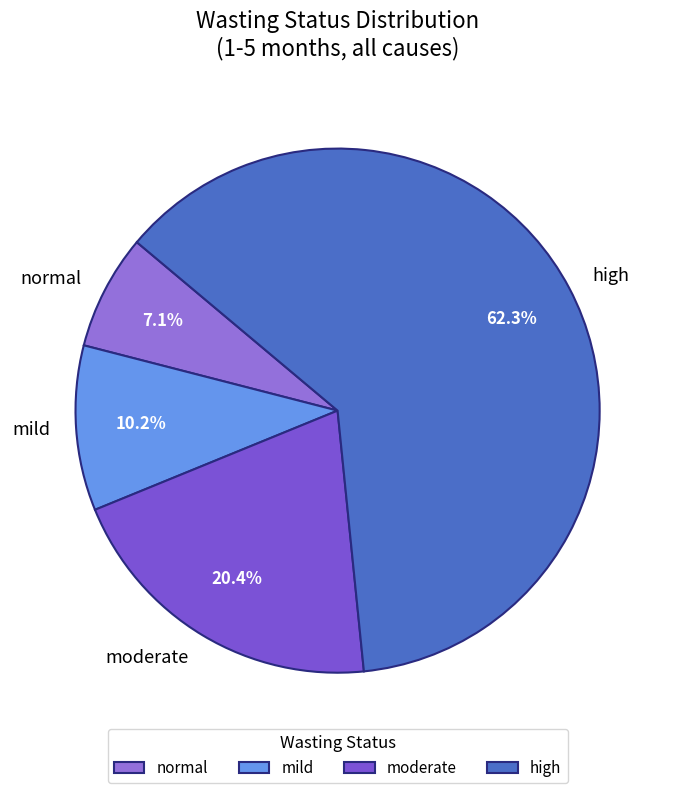

What is the largest slice in the pie chart?

high